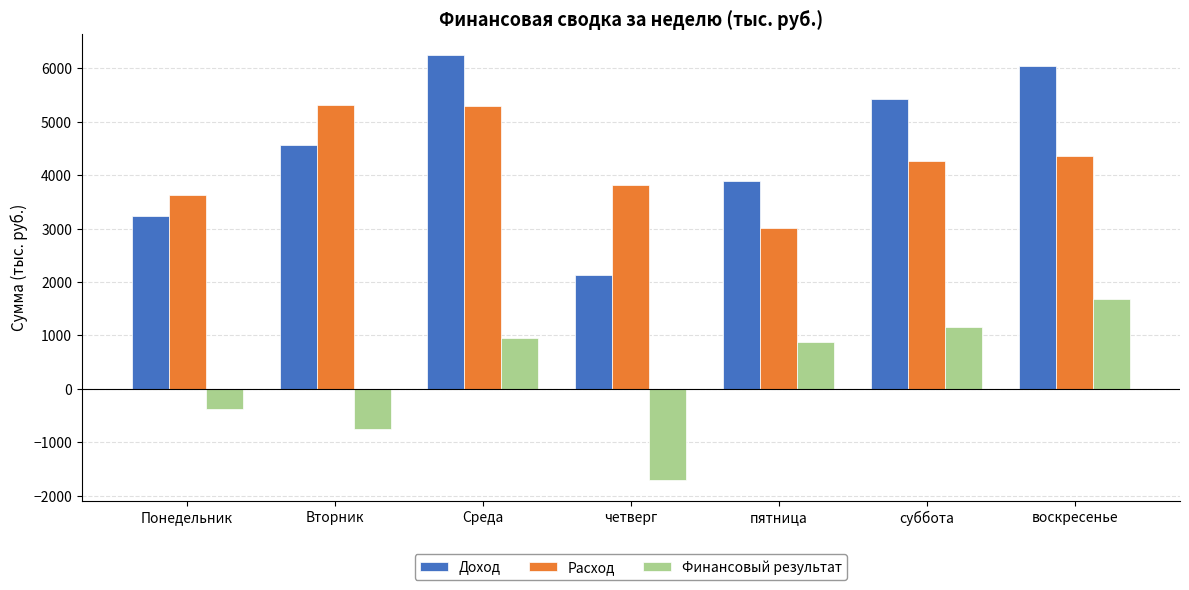

Is the value of Финансовый результат at воскресенье greater than the value of Доход at четверг?

No